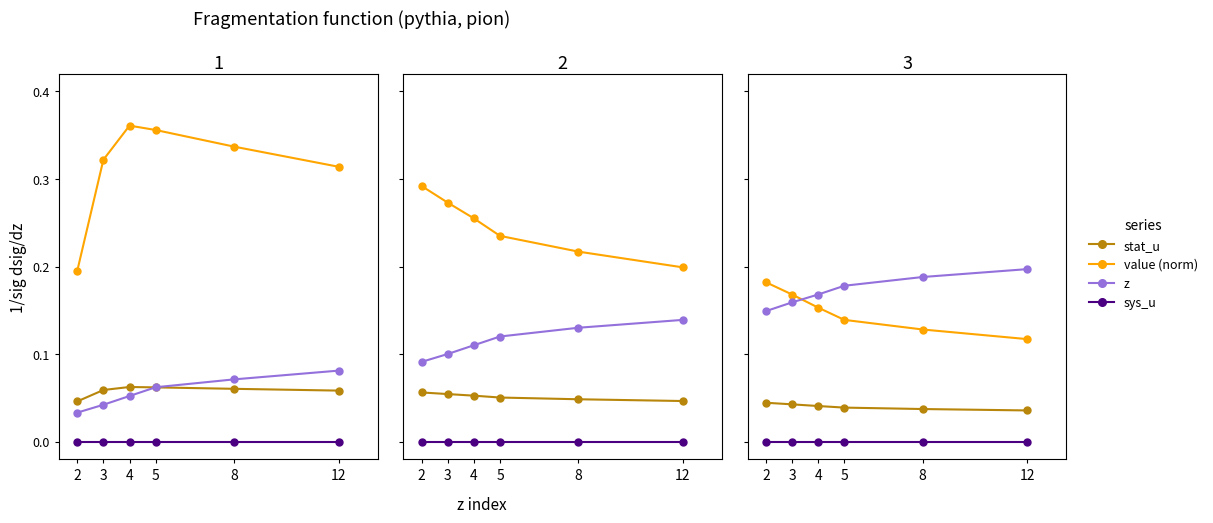

Reading left to right, what are all the values shown in this chart?

stat_u: 2=0.0	3=0.1	4=0.1	5=0.1	8=0.1	12=0.1
value (norm): 2=0.2	3=0.3	4=0.4	5=0.4	8=0.3	12=0.3
z: 2=0.0	3=0.0	4=0.1	5=0.1	8=0.1	12=0.1
sys_u: 2=0.0	3=0.0	4=0.0	5=0.0	8=0.0	12=0.0